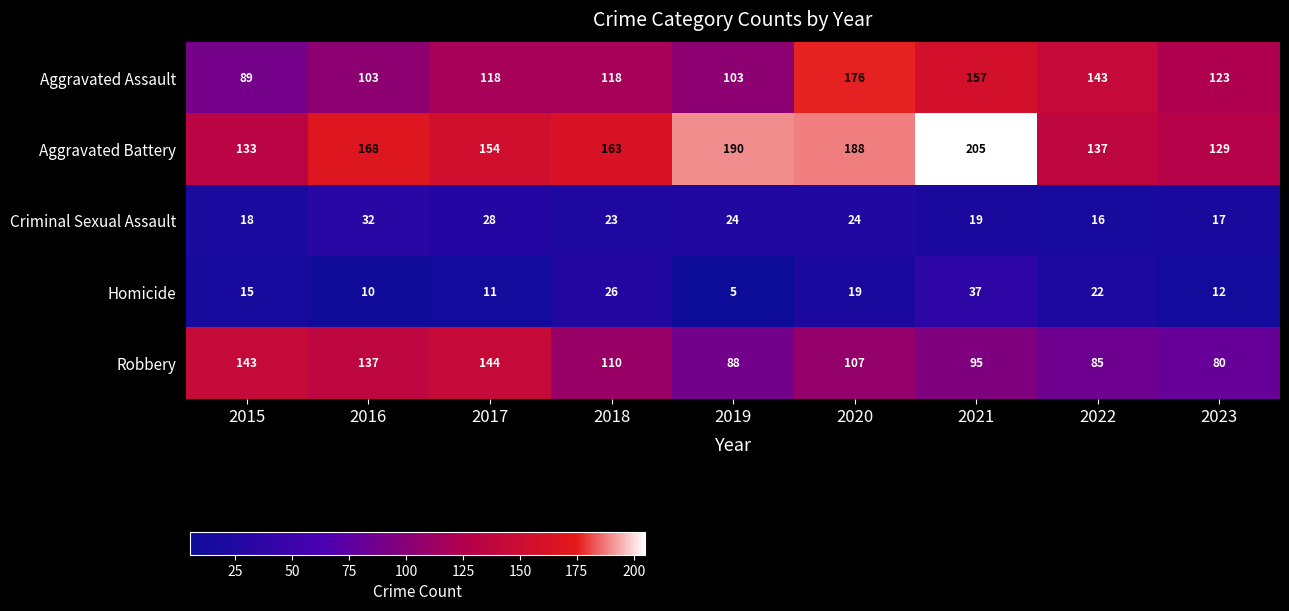

What is the difference between the second highest and second lowest values in the Homicide series?

16